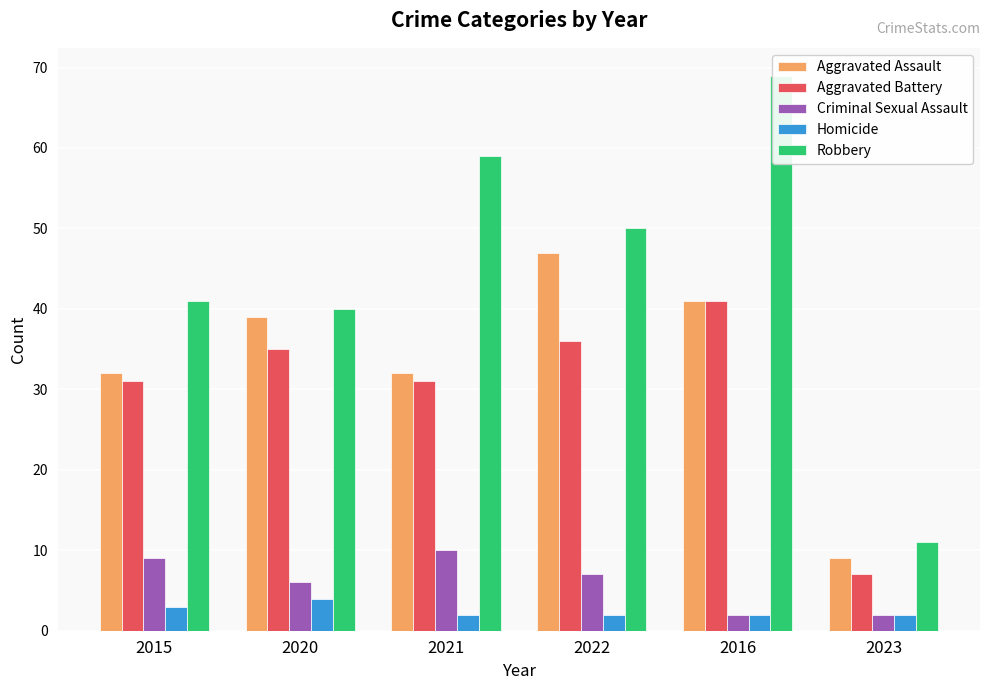

What is the sum of all Robbery values?

270